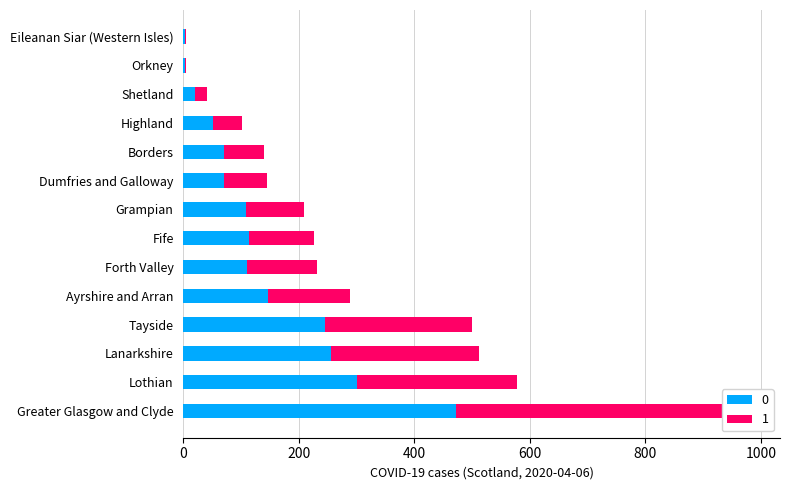

What is the difference between the maximum and second lowest values?

509.7